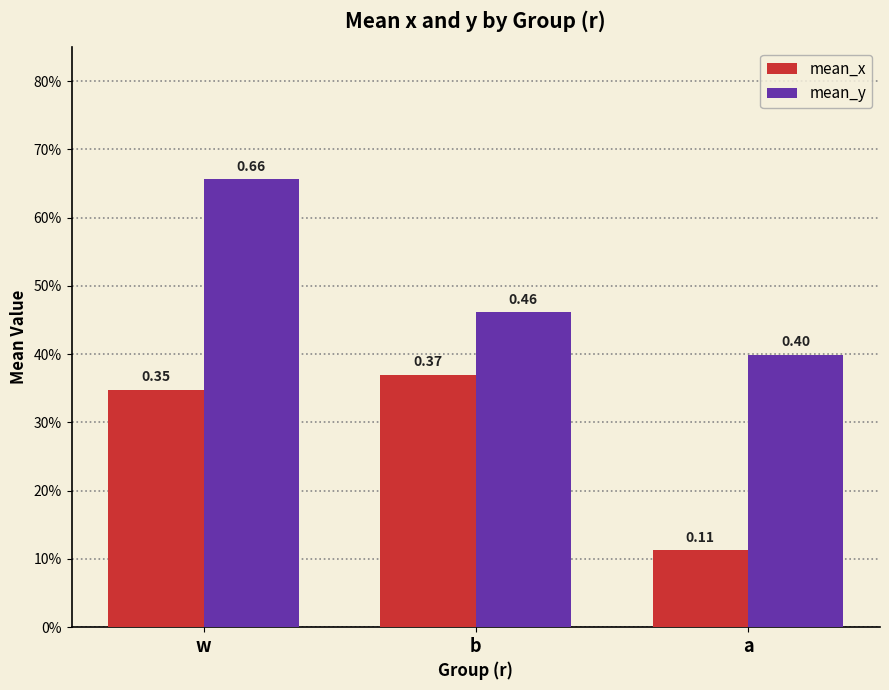

What are all the series names shown in the legend?

mean_x, mean_y